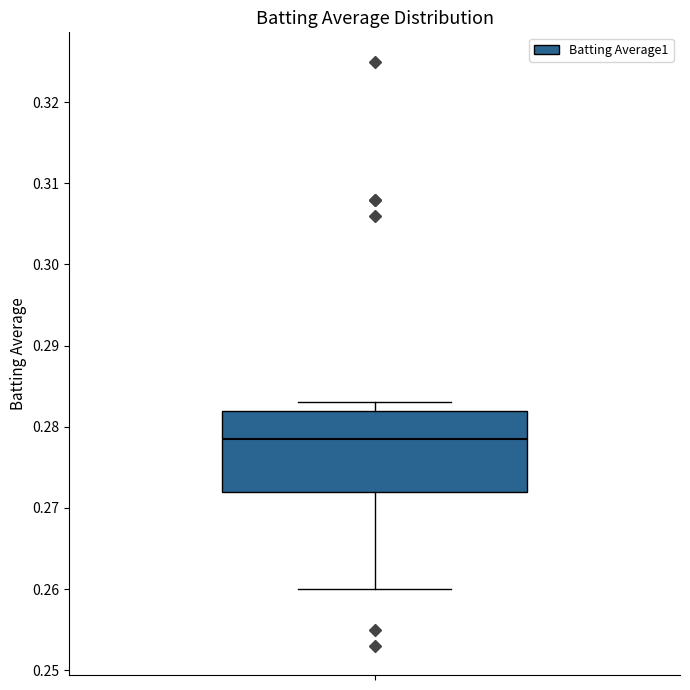

Where does the median line of the box sit on the y-axis? The values are not printed on the chart, so give them approximately, as read against the axis.

0.279